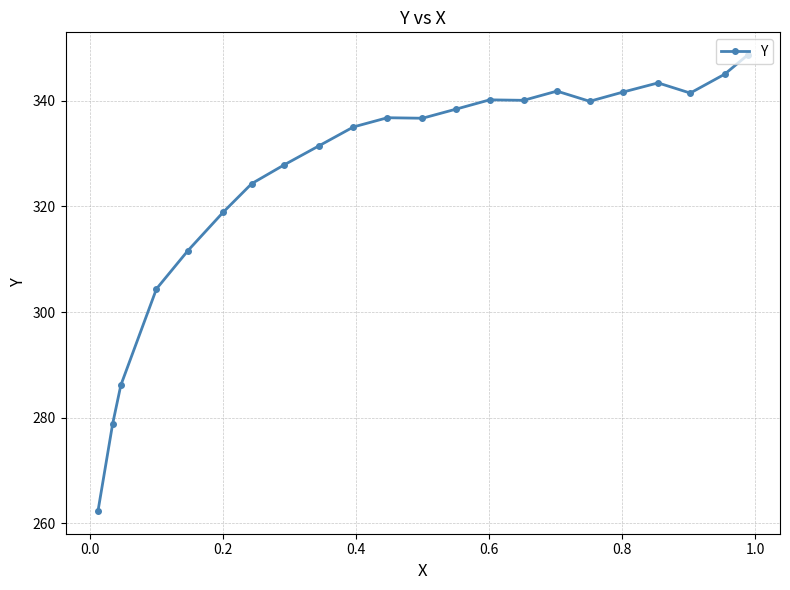

What is the value of the 21st point from the left?

345.0